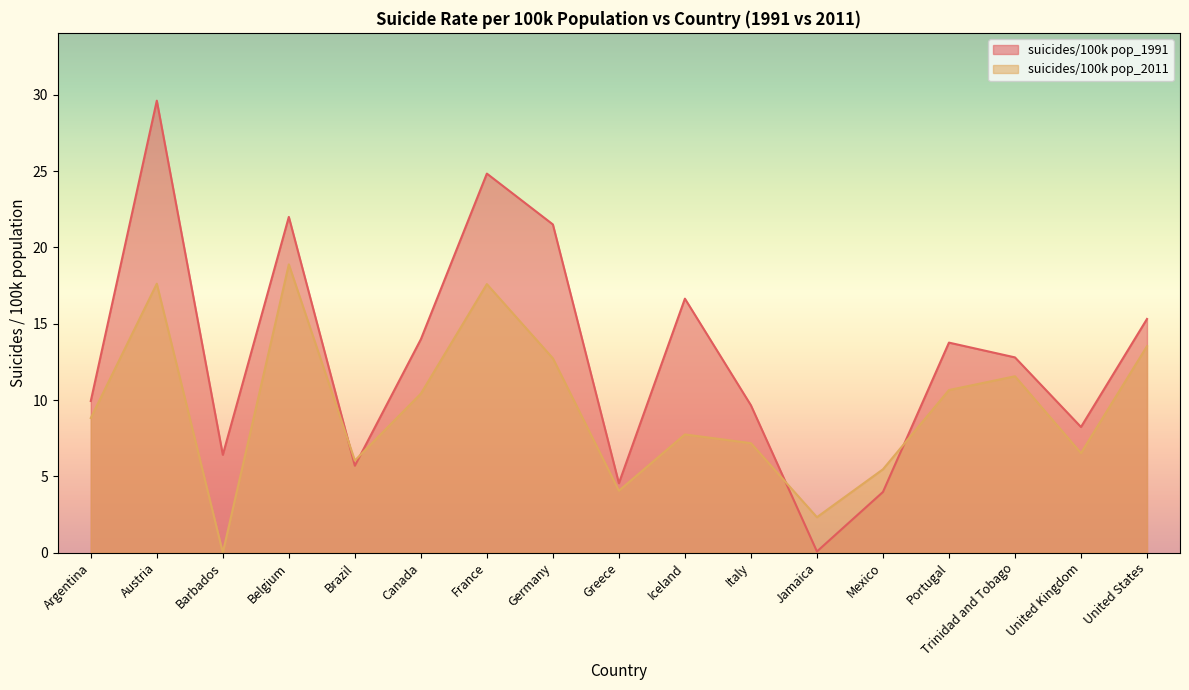

What is the label of the 2nd point from the left?

Austria